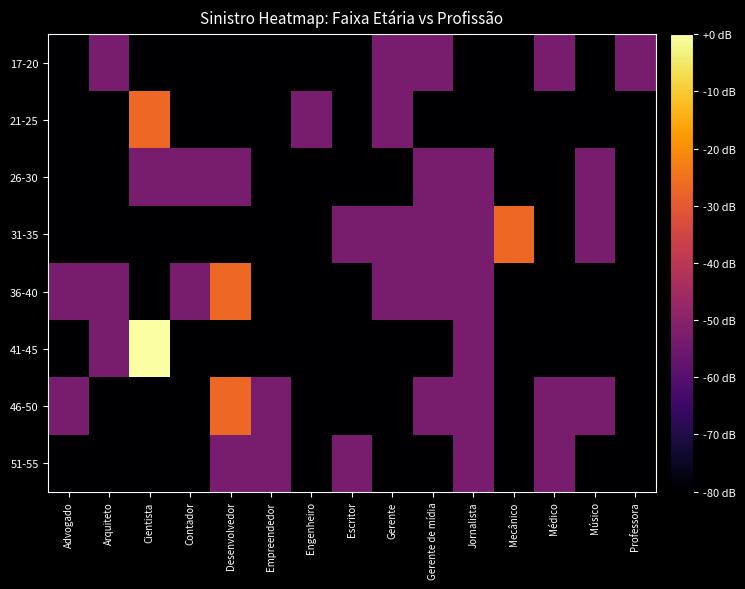

The 26-30 series shows 0 at Gerente. True or false?

False